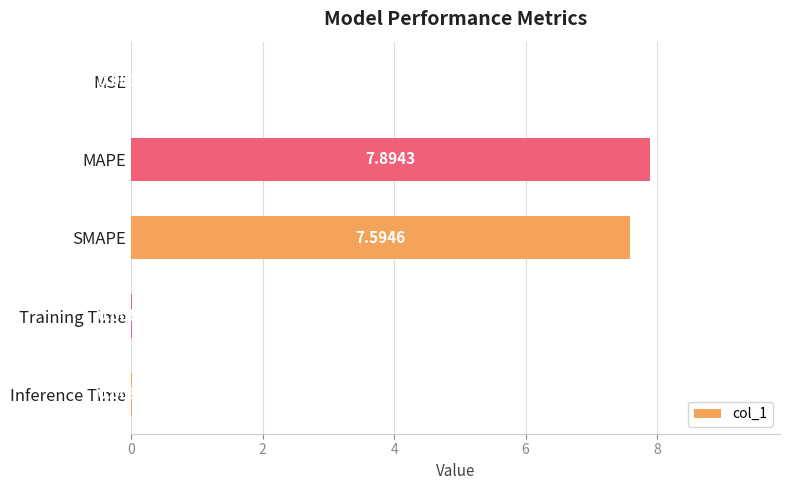

At which category does the chart reach its peak across all series?

MAPE